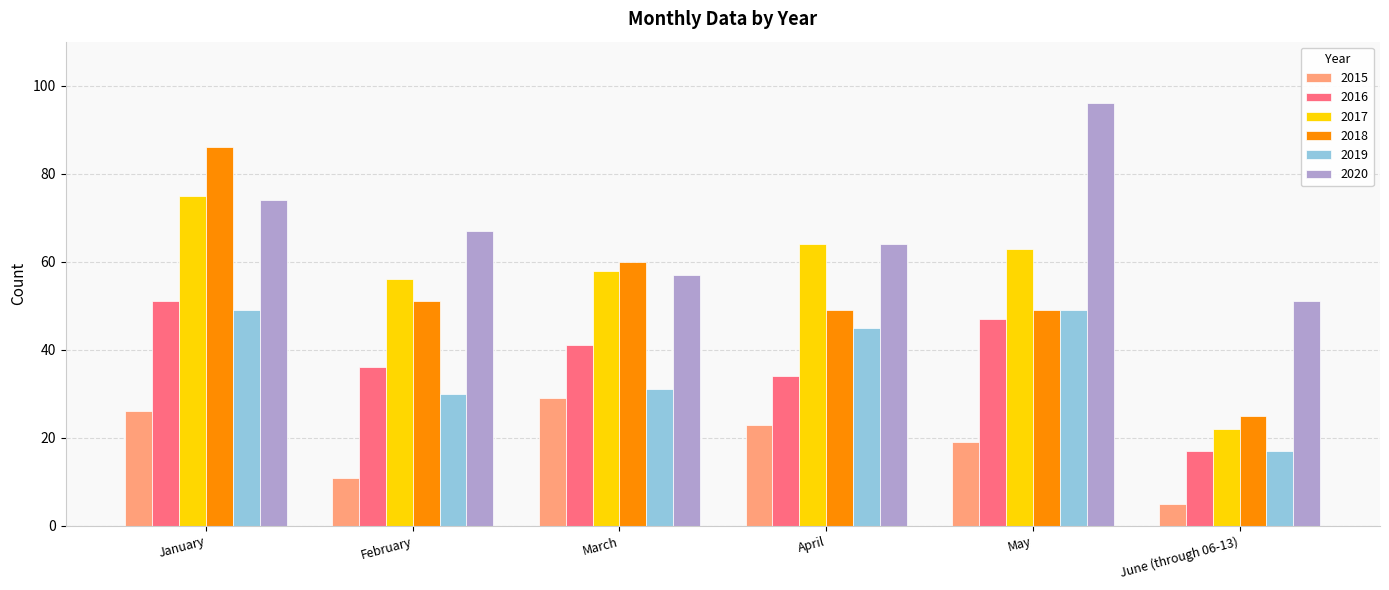

True or false: 2016 has a value of 34 at April.

True